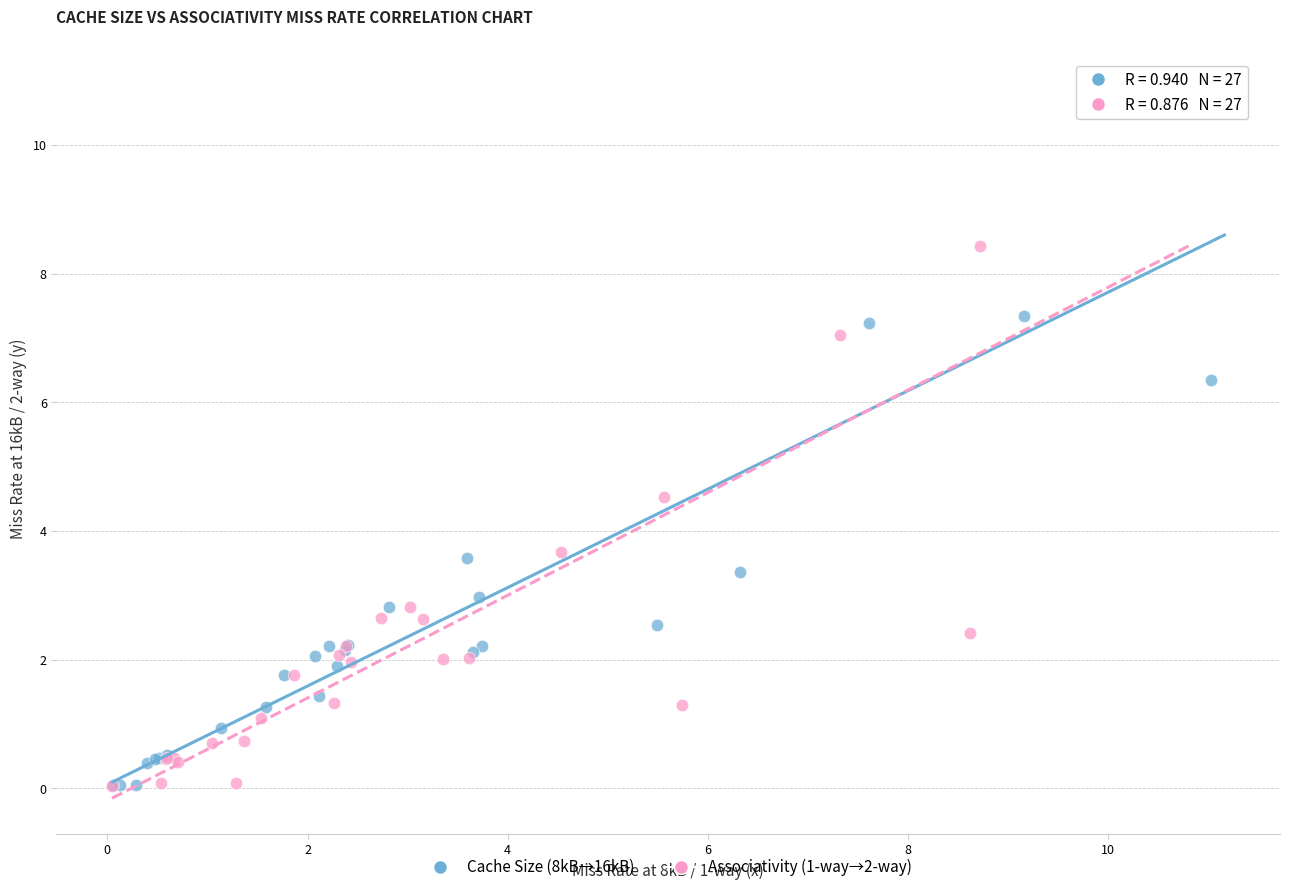

What are all the series names shown in the legend?

Cache Size (8kB→16kB), Associativity (1-way→2-way)